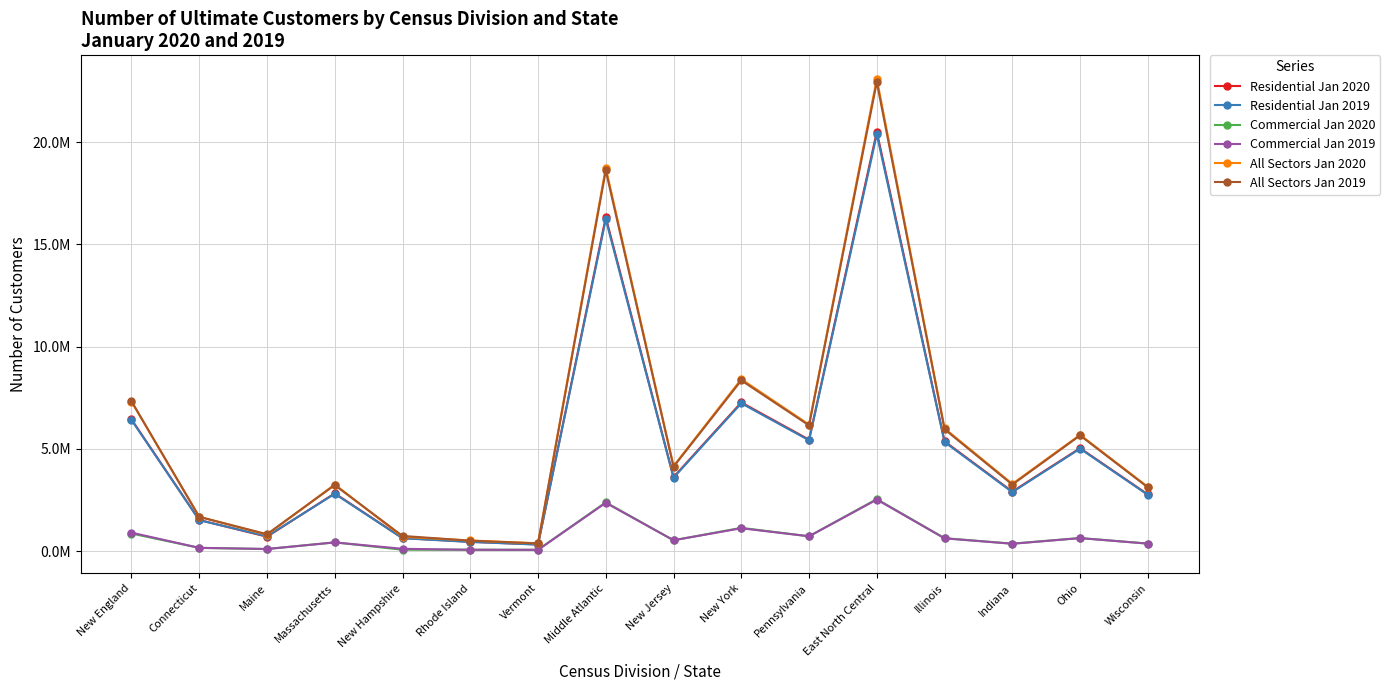

What are all the series names shown in the legend?

Residential Jan 2020, Residential Jan 2019, Commercial Jan 2020, Commercial Jan 2019, All Sectors Jan 2020, All Sectors Jan 2019